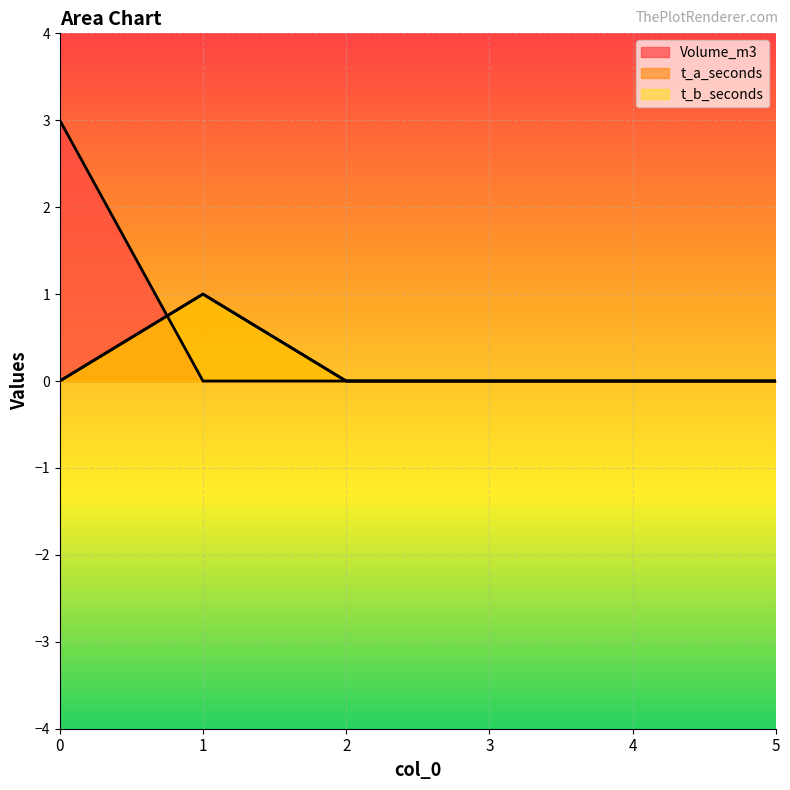

Which has a higher value, 2 or 5?

2